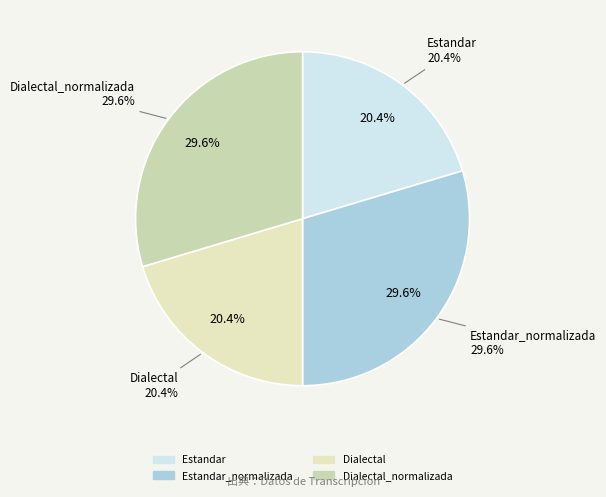

To the nearest percent, what percentage of the pie is Dialectal?

20%